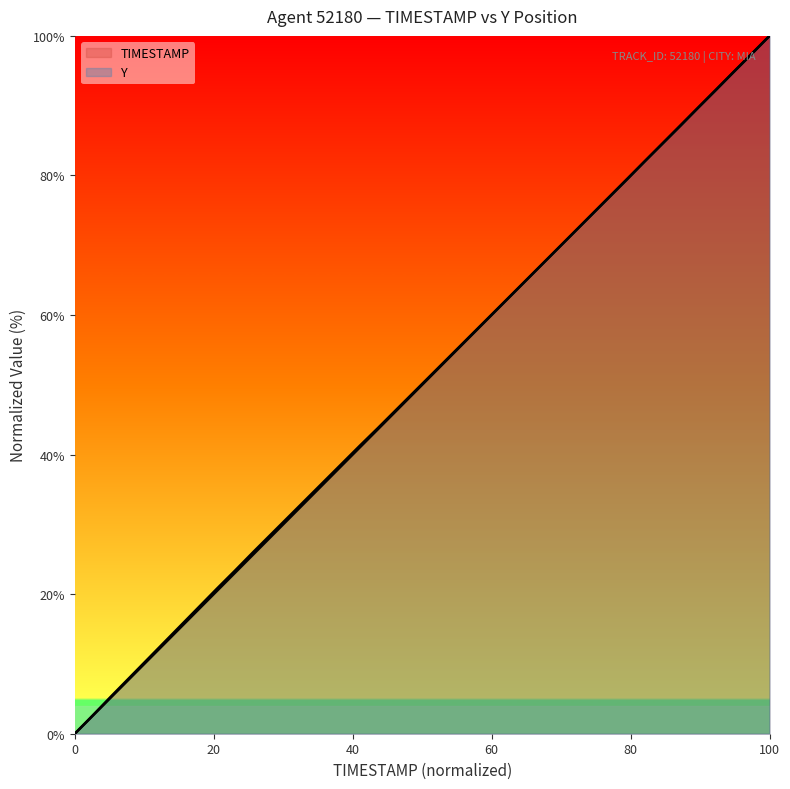

Reading right to left, transcribe all the data shown in this chart.

TIMESTAMP: 100.0	97.4	94.9	92.3	89.7	87.2	84.6	82.1	79.5	76.9	74.4	71.8	69.2	66.7	64.1	61.5	59.0	56.4	53.8	51.3	48.7	46.2	43.6	41.0	38.5	35.9	33.3	30.8	28.2	25.6	23.1	20.5	17.9	15.4	12.8	10.3	7.7	5.1	2.6	0.0
Y: 100.0	97.4	94.9	92.3	89.7	87.1	84.6	82.0	79.4	76.9	74.3	71.8	69.2	66.7	64.1	61.6	59.0	56.5	54.0	51.4	48.9	46.3	43.8	41.3	38.7	36.2	33.6	31.1	28.5	26.0	23.4	20.8	18.2	15.6	13.0	10.4	7.8	5.2	2.6	0.0